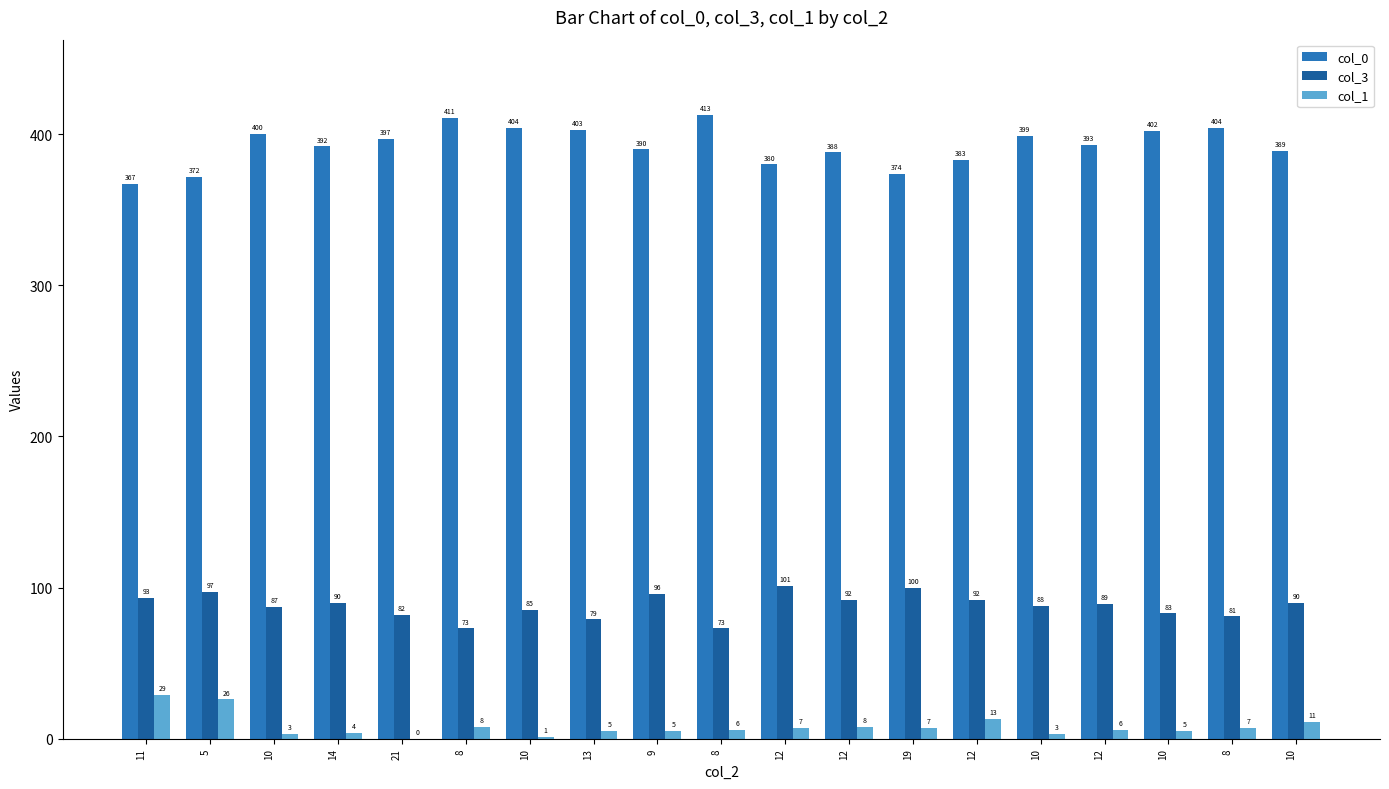

Count the number of data series in this chart.

3